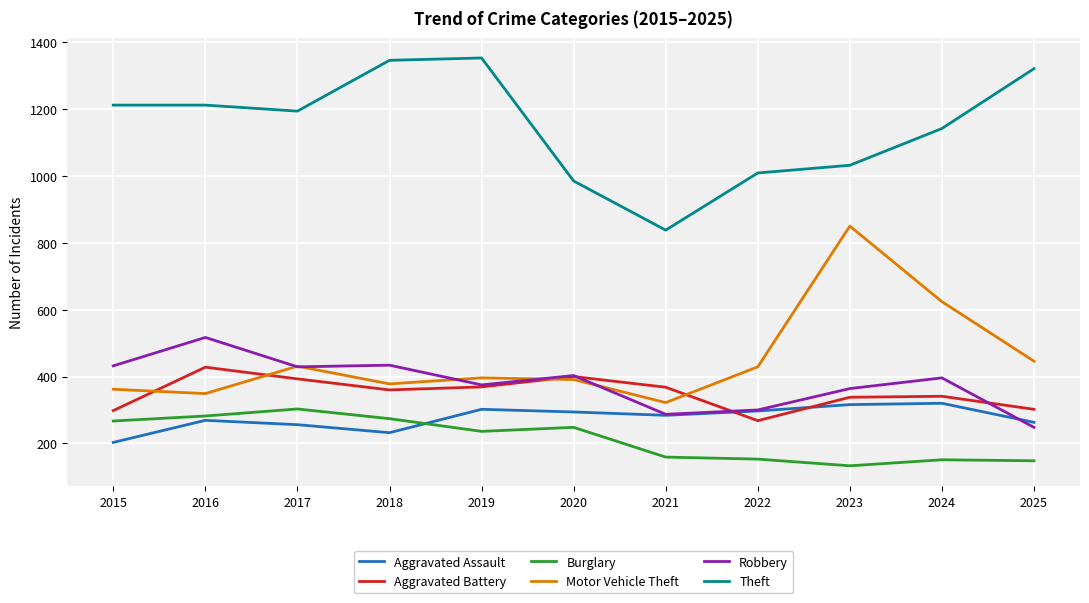

What are all the series names shown in the legend?

Aggravated Assault, Aggravated Battery, Burglary, Motor Vehicle Theft, Robbery, Theft